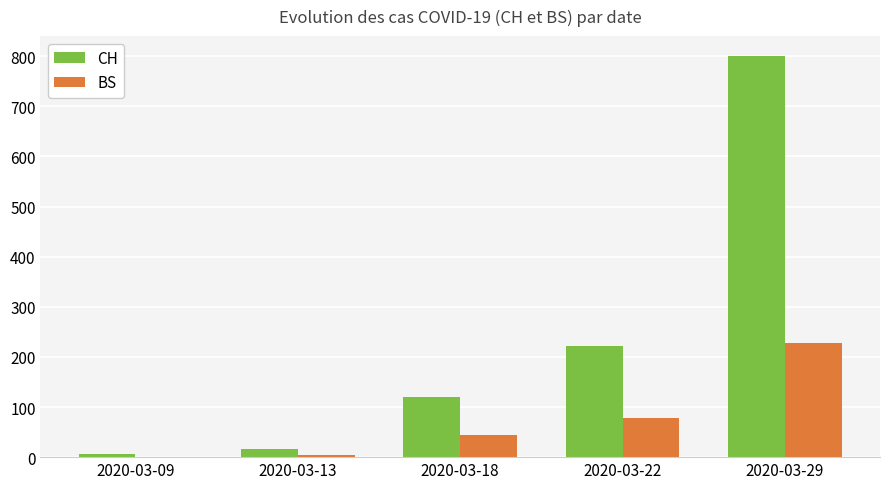

Reading left to right, what are all the values shown in this chart?

CH: 2020-03-09=7	2020-03-13=17	2020-03-18=119	2020-03-22=222	2020-03-29=800
BS: 2020-03-09=0	2020-03-13=4	2020-03-18=44	2020-03-22=78	2020-03-29=228